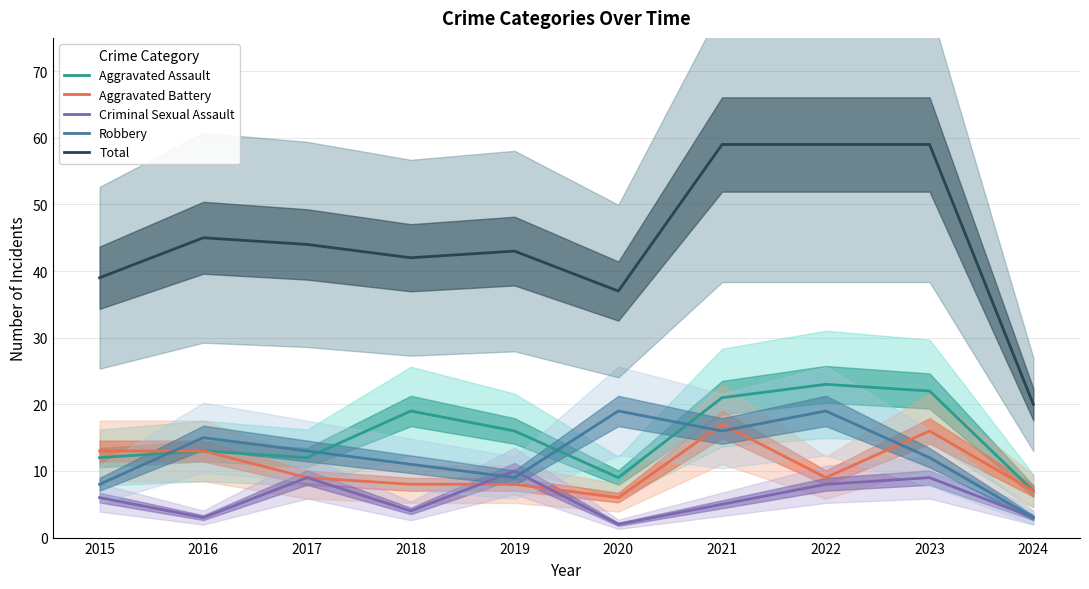

What are all the series names shown in the legend?

Aggravated Assault, Aggravated Battery, Criminal Sexual Assault, Robbery, Total